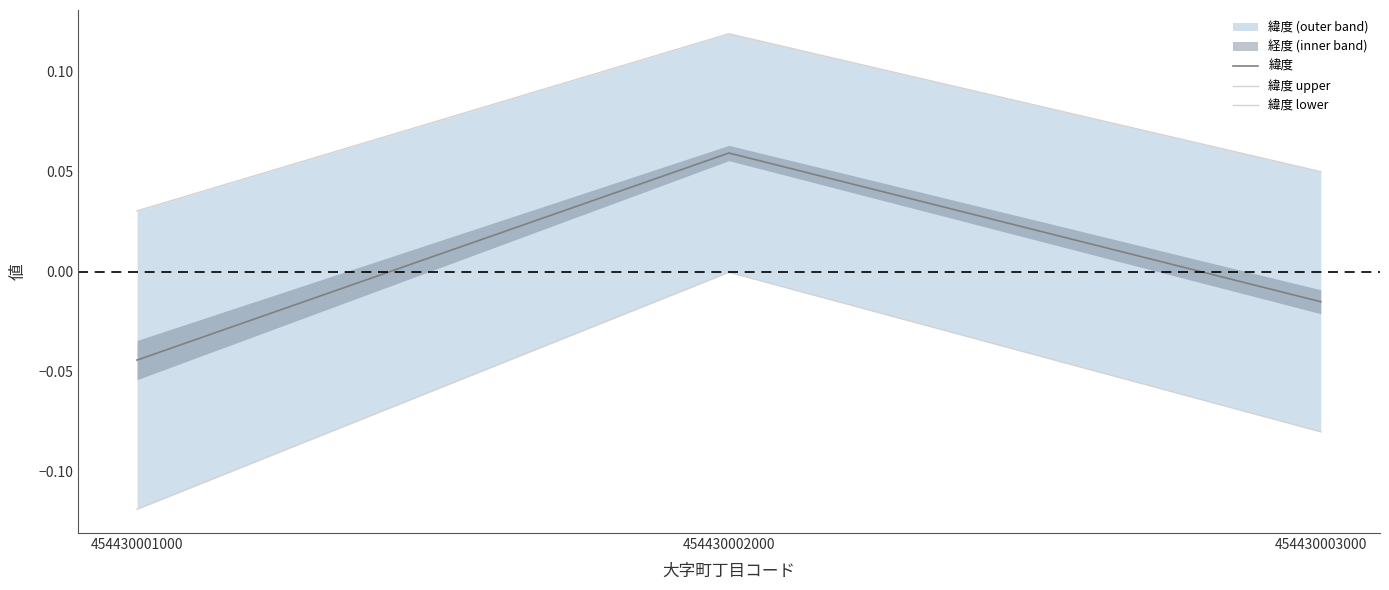

What is the total value across all series at 454430002000?

0.2